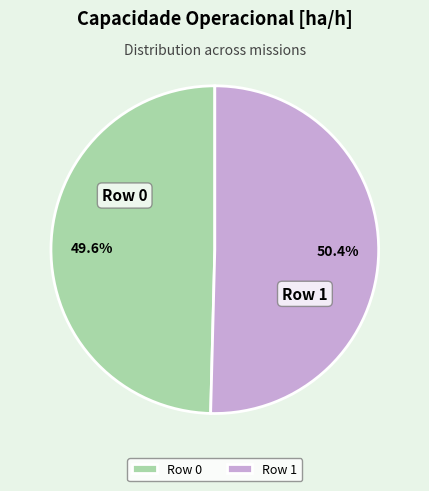

What is the largest slice in the pie chart?

Row 1